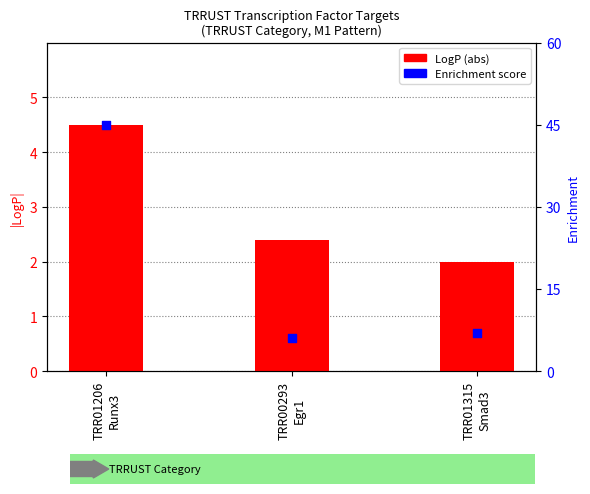

Which series has the largest total across all categories?

Enrichment